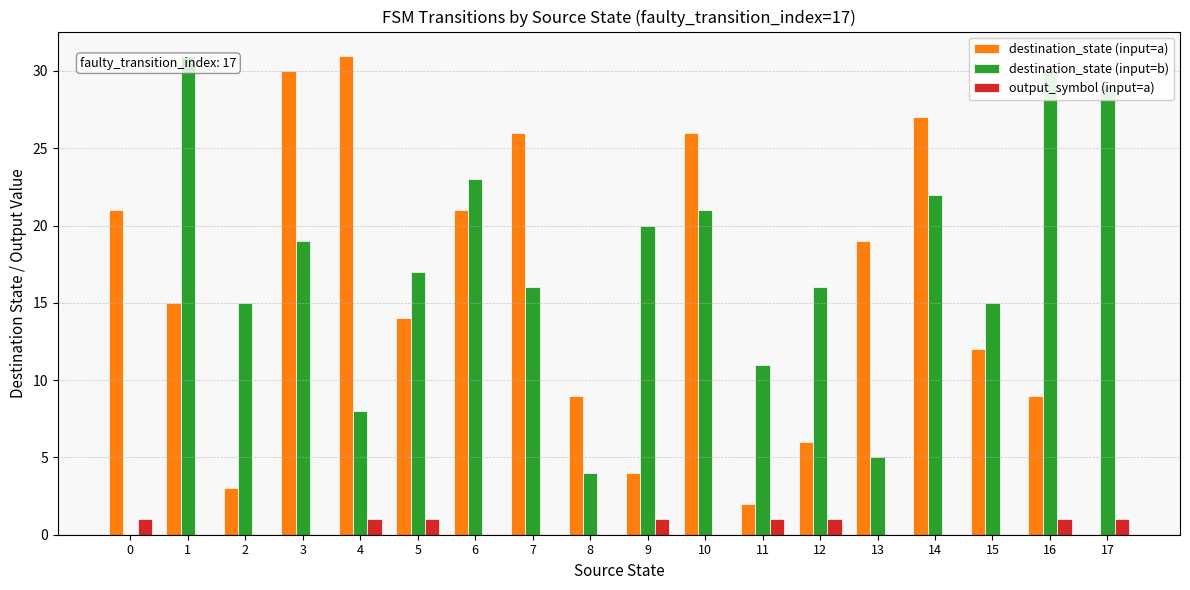

What is the sum of all destination_state (input=a) values?

275